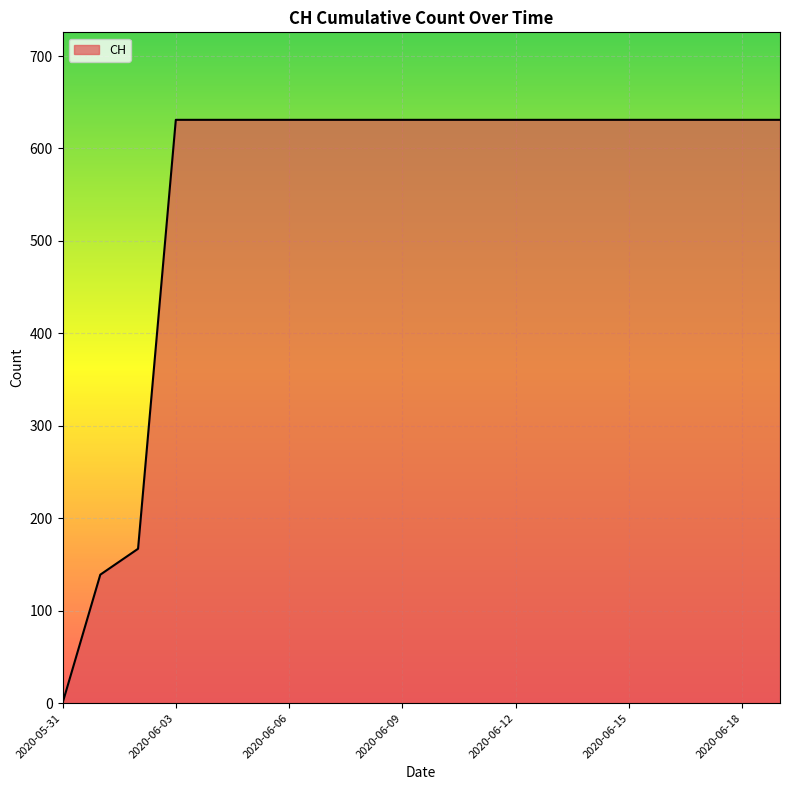

What is the difference between the maximum and minimum values?

631